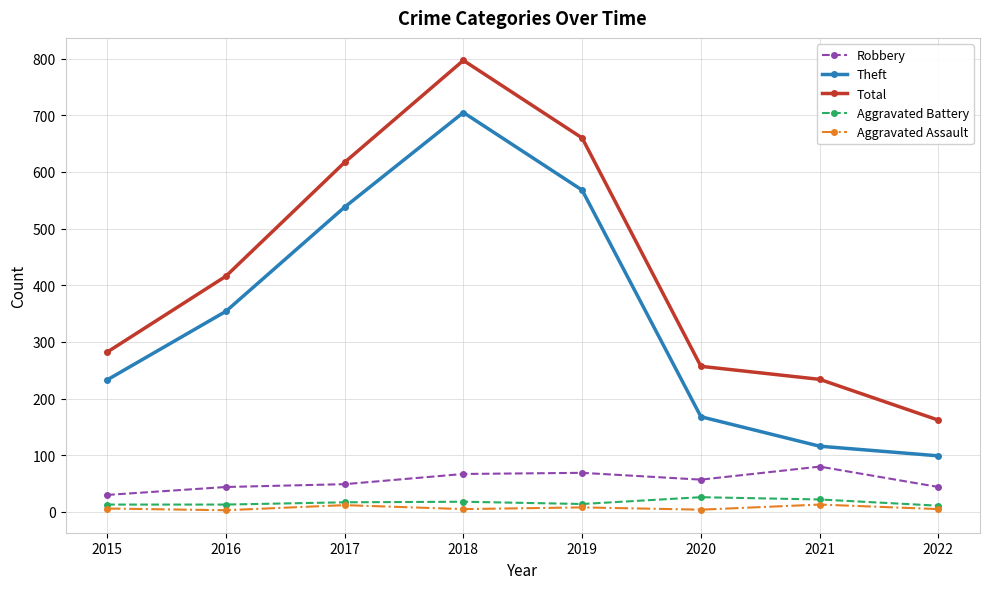

The value of Aggravated Assault at 2015 is 6. True or false?

True